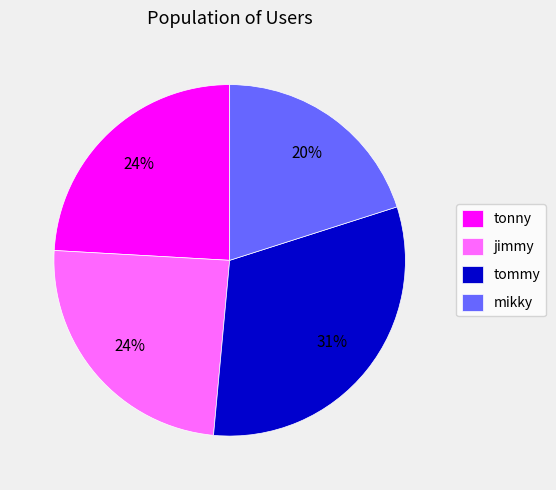

To the nearest percent, what is the difference between the mikky and jimmy slice percentages?

4%